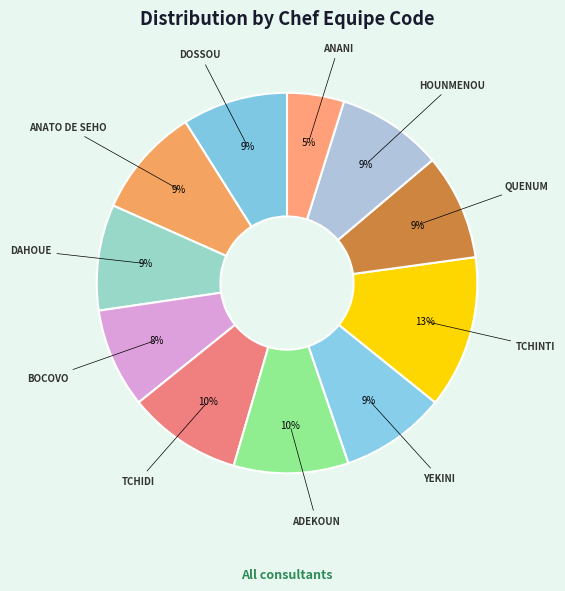

Count the number of slices in the pie.

11